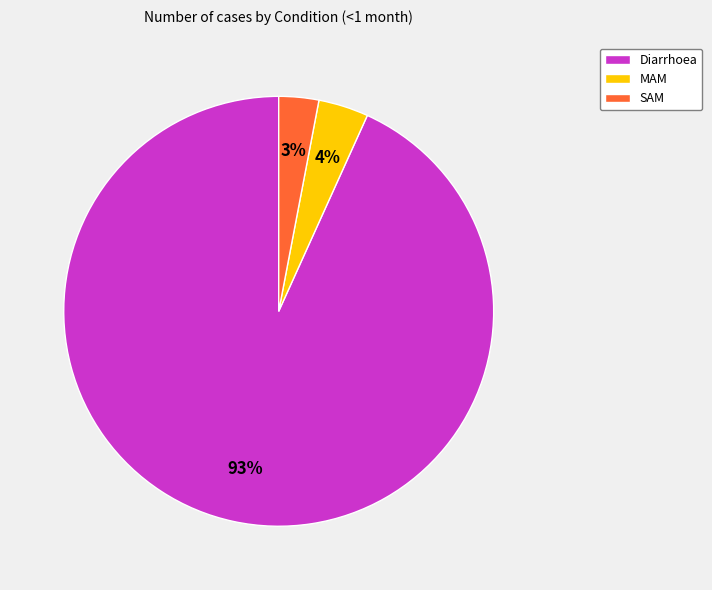

Does any single category account for the majority?

Yes